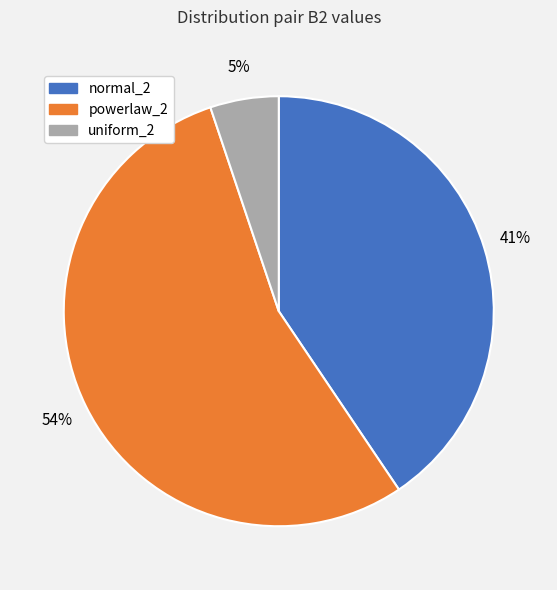

True or false: normal_2 accounts for 15% of the total.

False